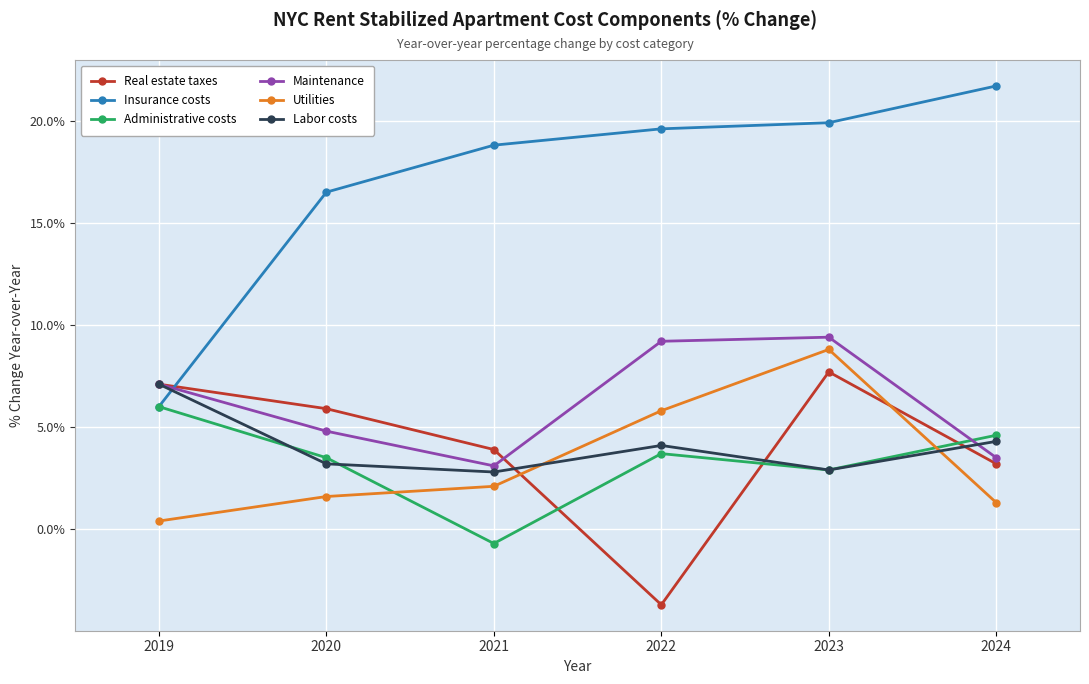

Is this an area chart (filled region under the line)?

No